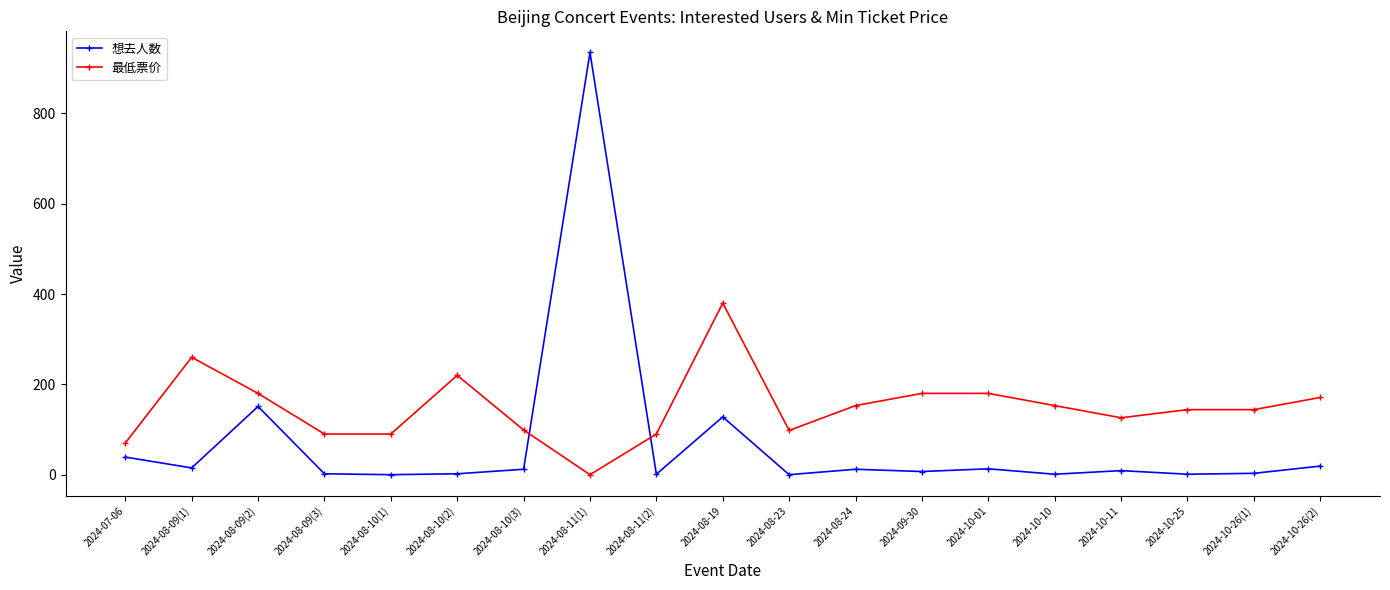

Is this an area chart (filled region under the line)?

No